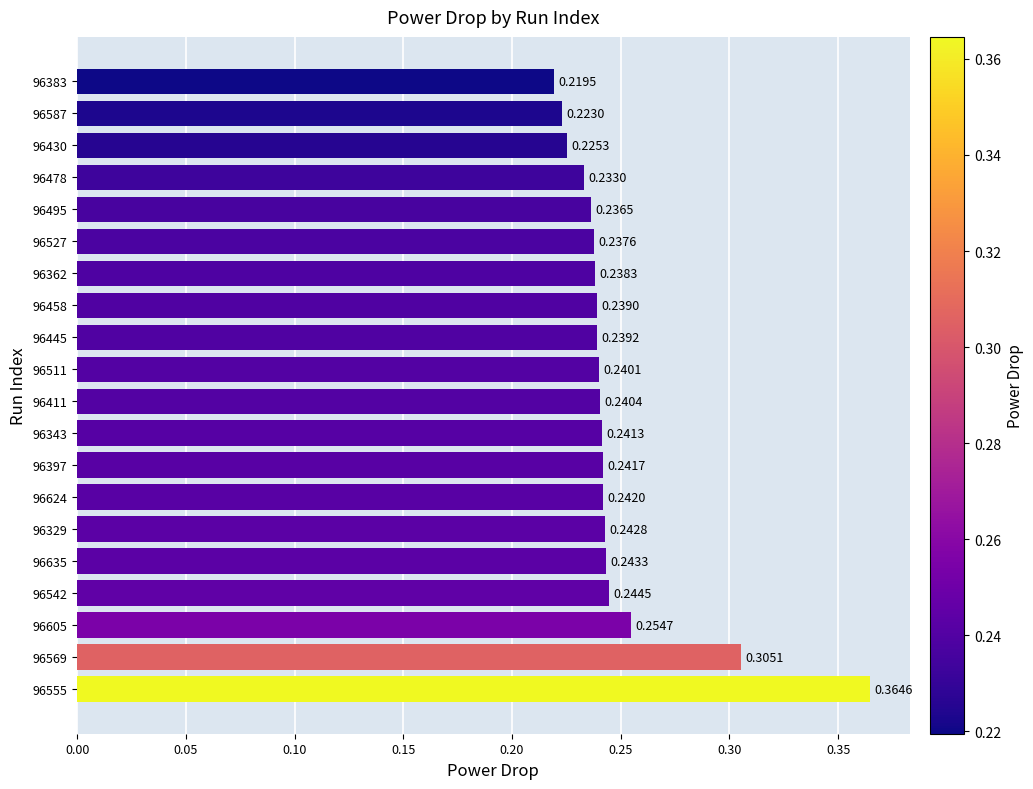

List the labels in order of value, largest first.

96555, 96569, 96605, 96542, 96635, 96329, 96624, 96397, 96343, 96411, 96511, 96445, 96458, 96362, 96527, 96495, 96478, 96430, 96587, 96383